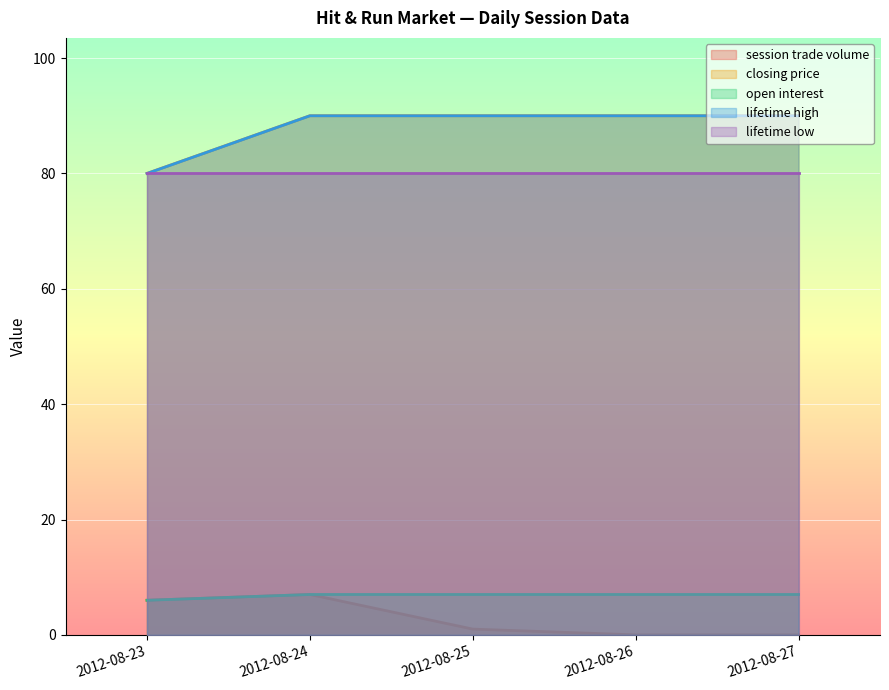

Does the chart display data point markers on the line(s)?

No